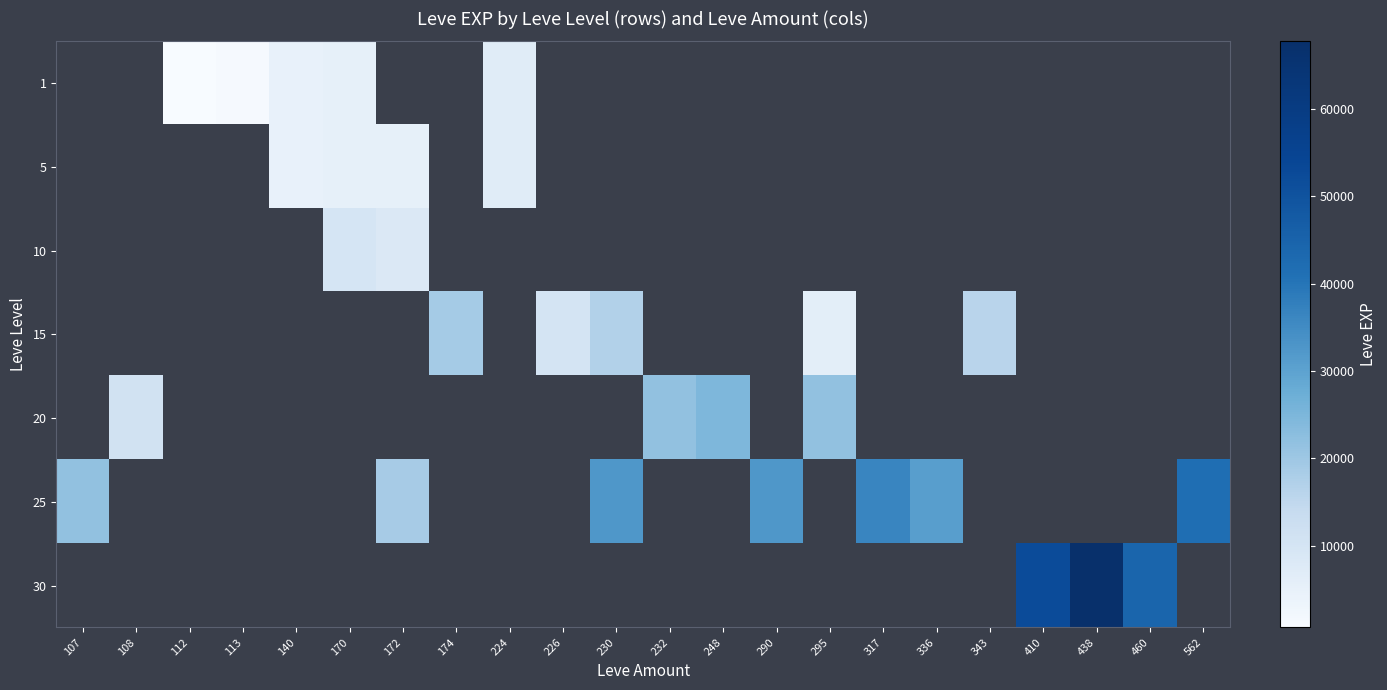

Reading left to right, what are all the values shown in this chart?

1: 107=0	108=0	112=630	113=1160	140=4660	170=5220	172=0	174=0	224=6840	226=0	230=0	232=0	248=0	290=0	295=0	317=0	336=0	343=0	410=0	438=0	460=0	562=0
5: 107=0	108=0	112=0	113=0	140=4660	170=5220	172=5220	174=0	224=6840	226=0	230=0	232=0	248=0	290=0	295=0	317=0	336=0	343=0	410=0	438=0	460=0	562=0
10: 107=0	108=0	112=0	113=0	140=0	170=9990	172=8430	174=0	224=0	226=0	230=0	232=0	248=0	290=0	295=0	317=0	336=0	343=0	410=0	438=0	460=0	562=0
15: 107=0	108=0	112=0	113=0	140=0	170=0	172=0	174=18910	224=0	226=10100	230=16920	232=0	248=0	290=0	295=6110	317=0	336=0	343=15980	410=0	438=0	460=0	562=0
20: 107=0	108=10970	112=0	113=0	140=0	170=0	172=0	174=0	224=0	226=0	230=0	232=21600	248=24710	290=0	295=21600	317=0	336=0	343=0	410=0	438=0	460=0	562=0
25: 107=21830	108=0	112=0	113=0	140=0	170=0	172=18490	174=0	224=0	226=0	230=32460	232=0	248=0	290=32460	295=0	317=36390	336=30820	343=0	410=0	438=0	460=0	562=41630
30: 107=0	108=0	112=0	113=0	140=0	170=0	172=0	174=0	224=0	226=0	230=0	232=0	248=0	290=0	295=0	317=0	336=0	343=0	410=52220	438=67730	460=44230	562=0